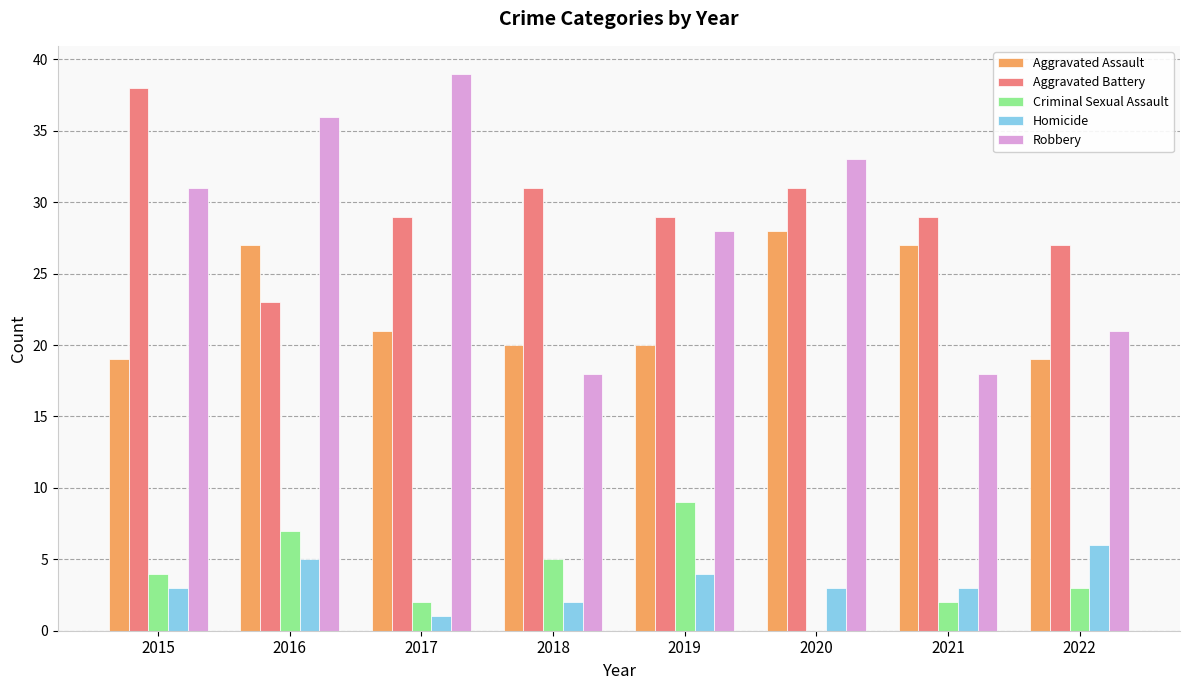

Which series has the largest range (max minus min)?

Robbery